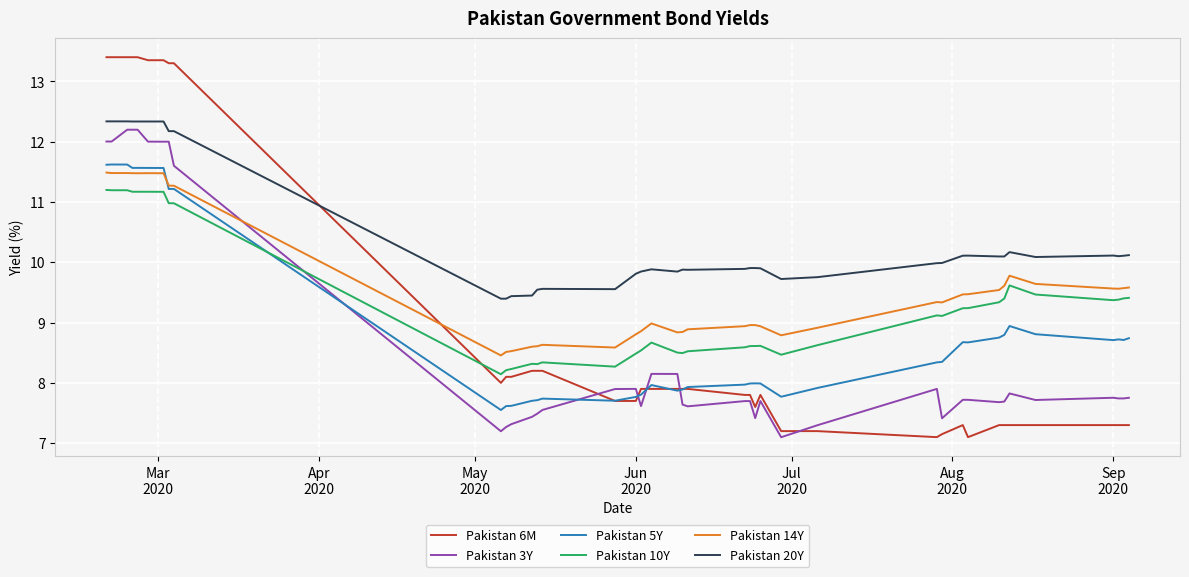

Which series has the largest total across all categories?

Pakistan 20Y